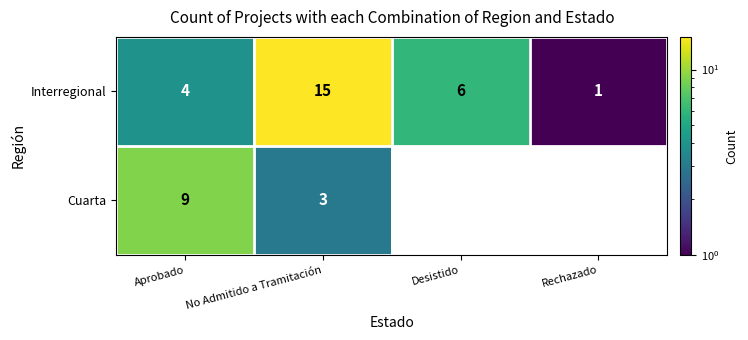

What is the total value across all series at Aprobado?

13